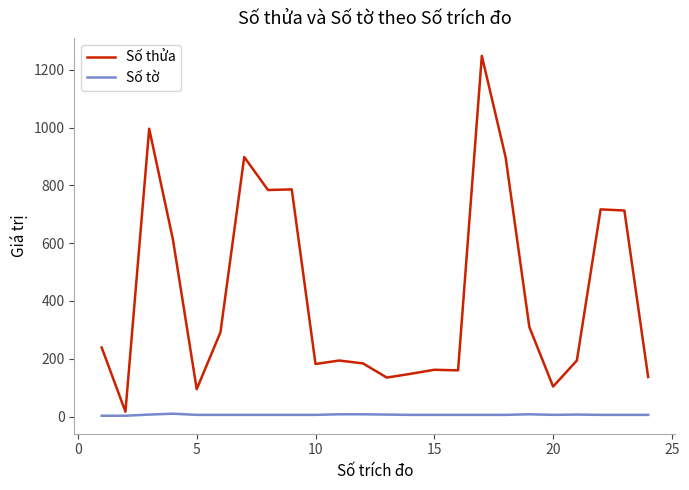

What is the difference between the maximum and minimum values in the Số thửa series?

1231